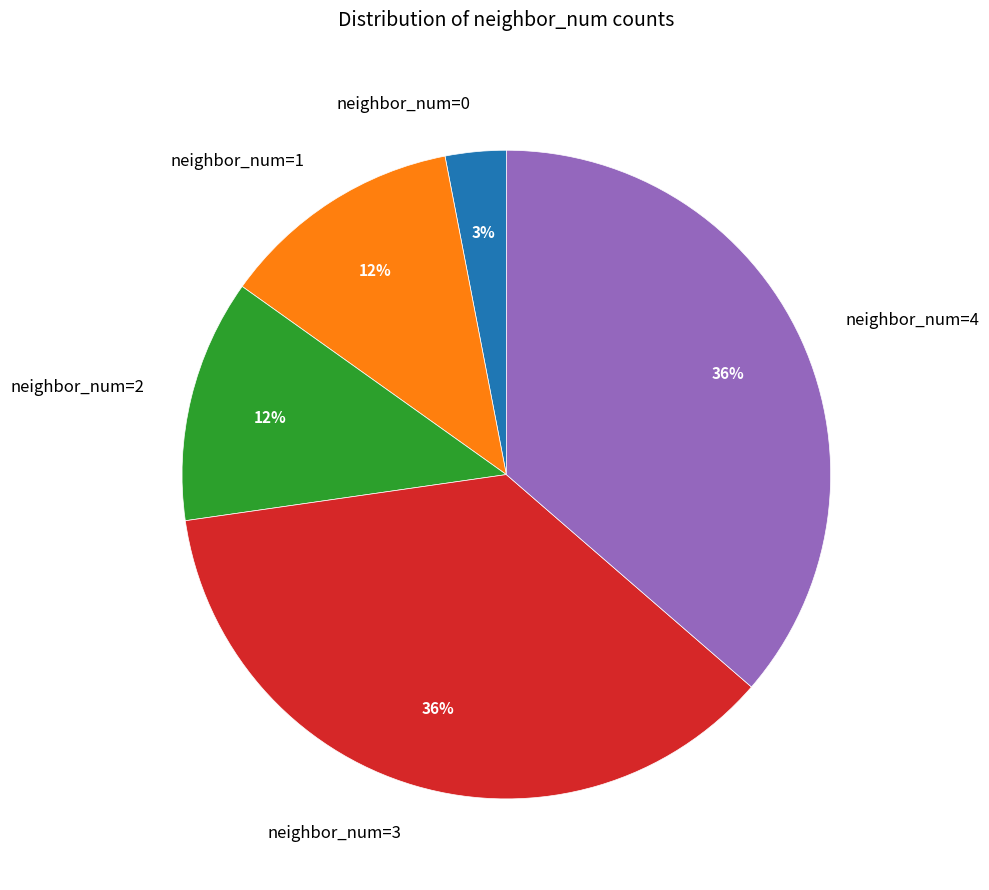

Combined, do neighbor_num=0 and neighbor_num=4 account for over 50%?

No